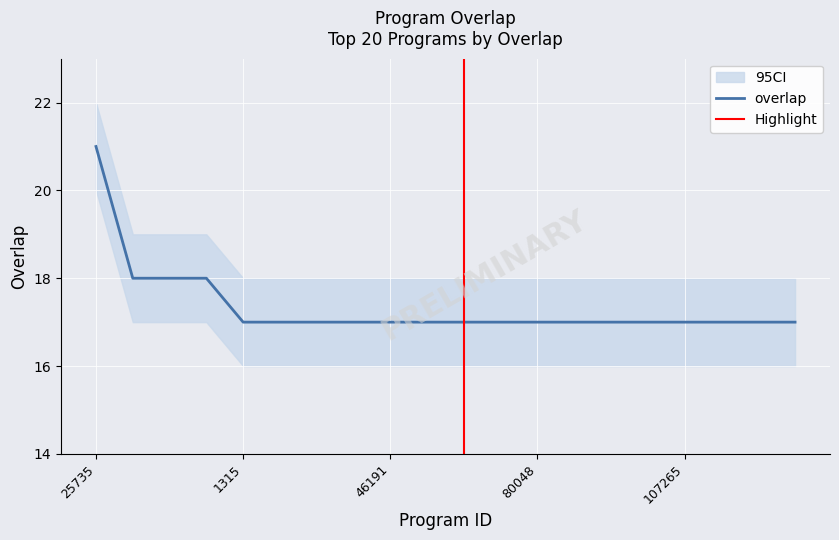

Reading left to right, list all the values displayed in this chart.

21	18	18	18	17	17	17	17	17	17	17	17	17	17	17	17	17	17	17	17